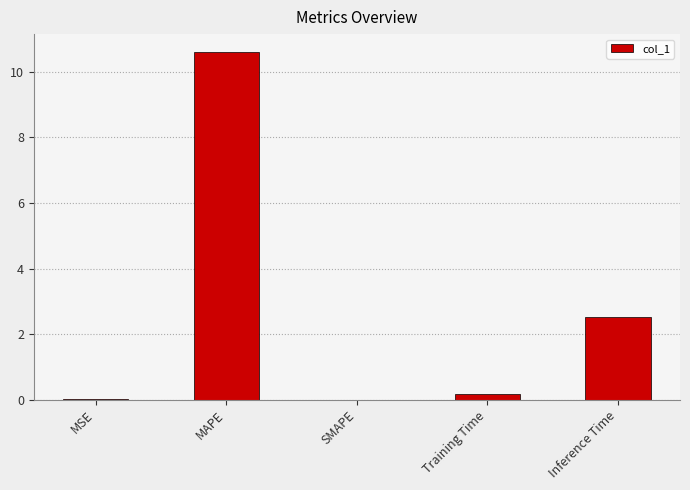

True or false: the data shows 3.9 at Inference Time.

False